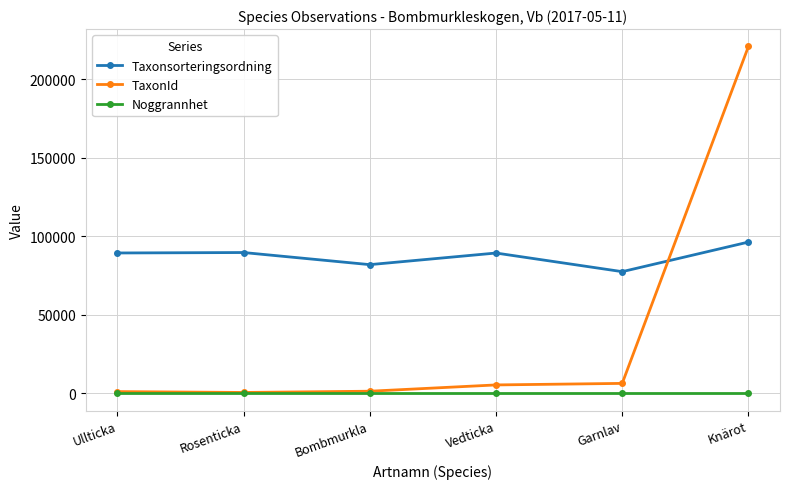

What is the label of the 6th point from the right?

Ullticka